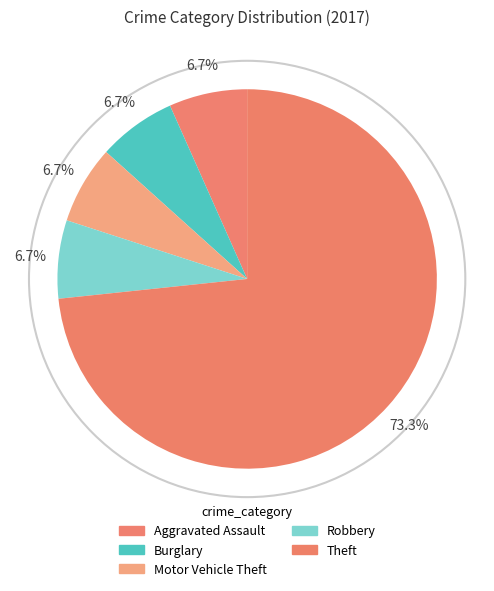

The Motor Vehicle Theft slice represents 1% of the pie. True or false?

False